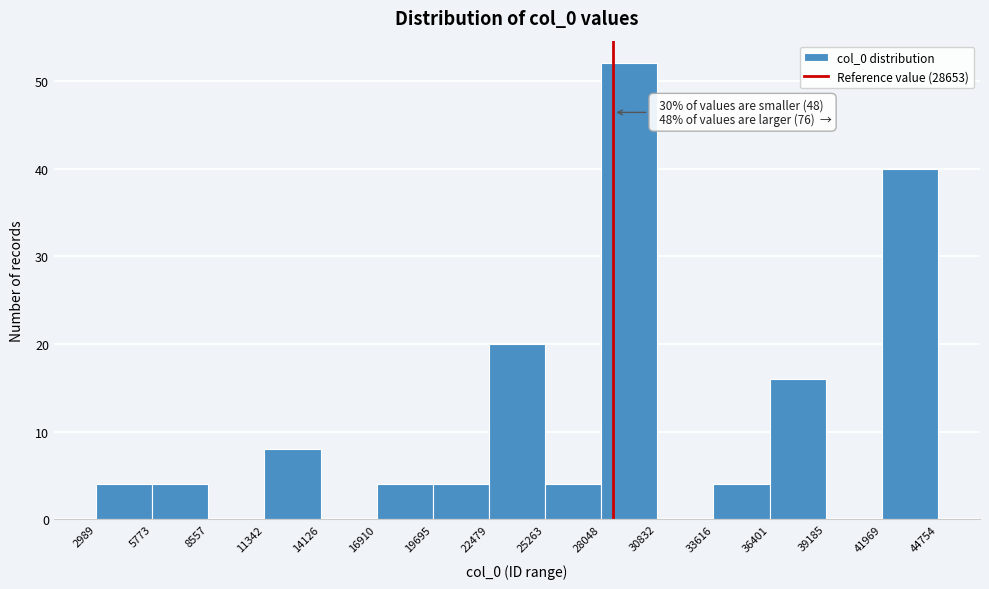

Over which range of the x-axis is the bar tallest?

28048 to 30832